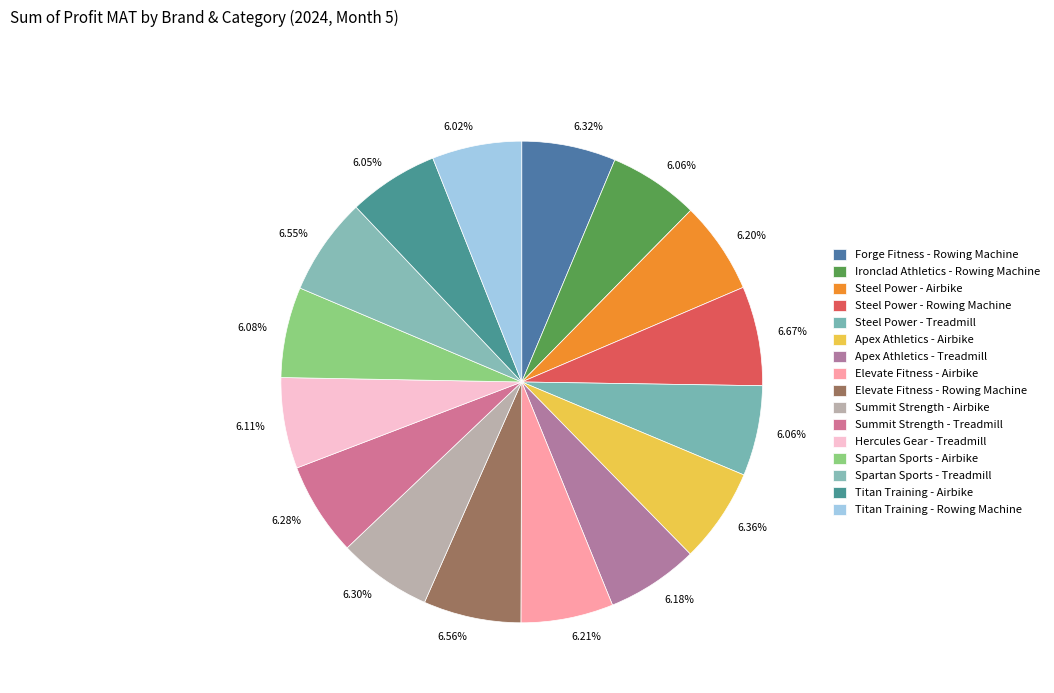

How many segments does this pie chart have?

16